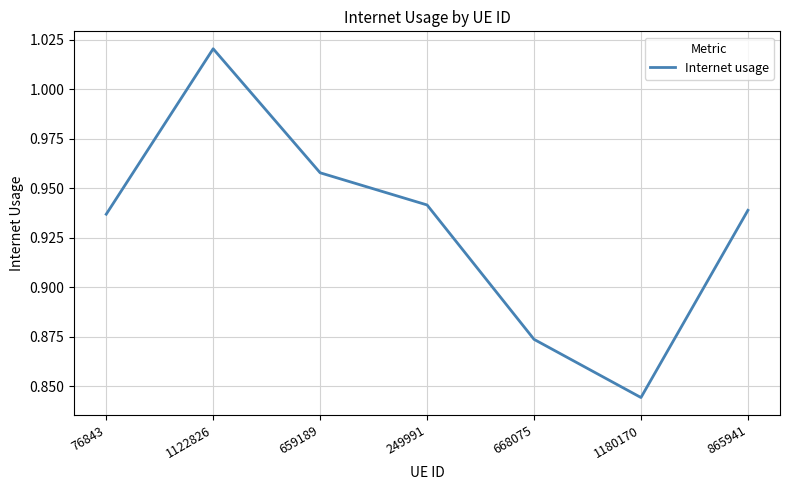

What position from the left is 659189?

3